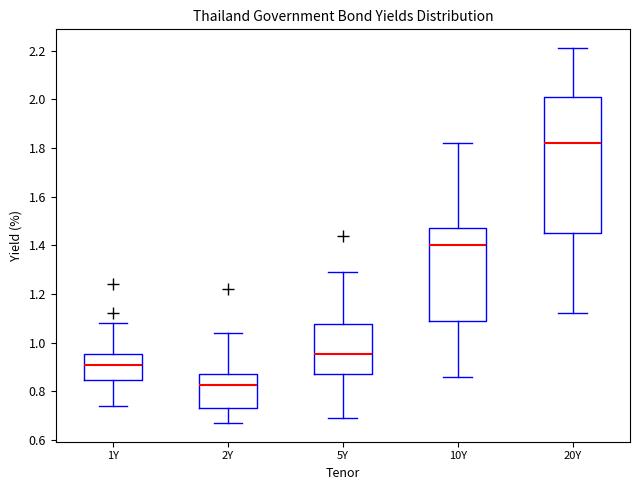

Reading left to right, read every box against the y-axis: the position of its median line, the range the box covers, and the ends of its whiskers. The values are not printed on the chart, so give them approximately, as read against the axis.

1Y: median 0.92, box 0.84 to 0.96, whiskers 0.74 to 1.08
2Y: median 0.82, box 0.74 to 0.88, whiskers 0.68 to 1.04
5Y: median 0.96, box 0.88 to 1.08, whiskers 0.70 to 1.30
10Y: median 1.40, box 1.08 to 1.48, whiskers 0.86 to 1.82
20Y: median 1.82, box 1.46 to 2.02, whiskers 1.12 to 2.22